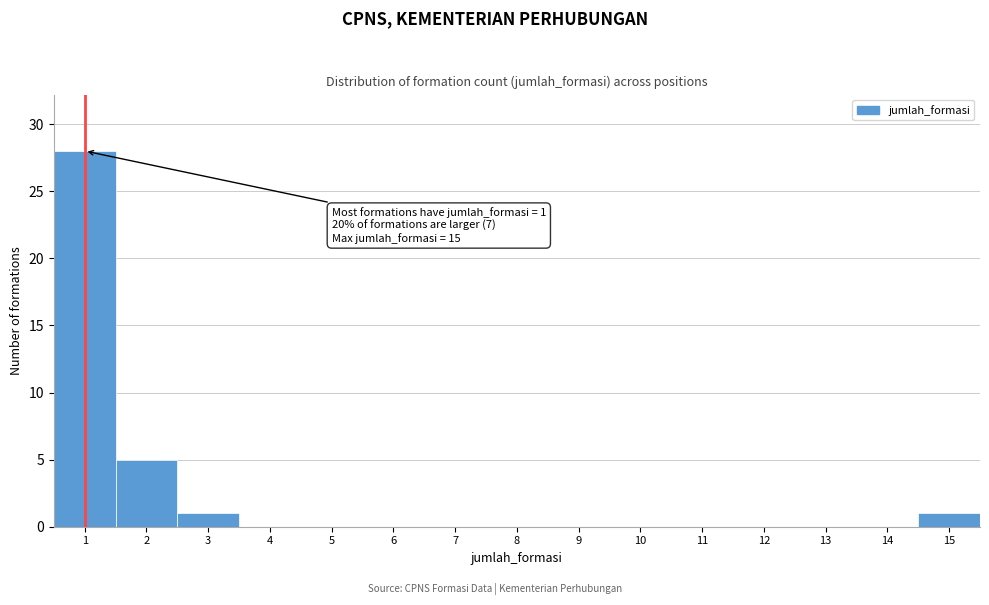

Over which range of the x-axis is the bar tallest?

0.5 to 1.5